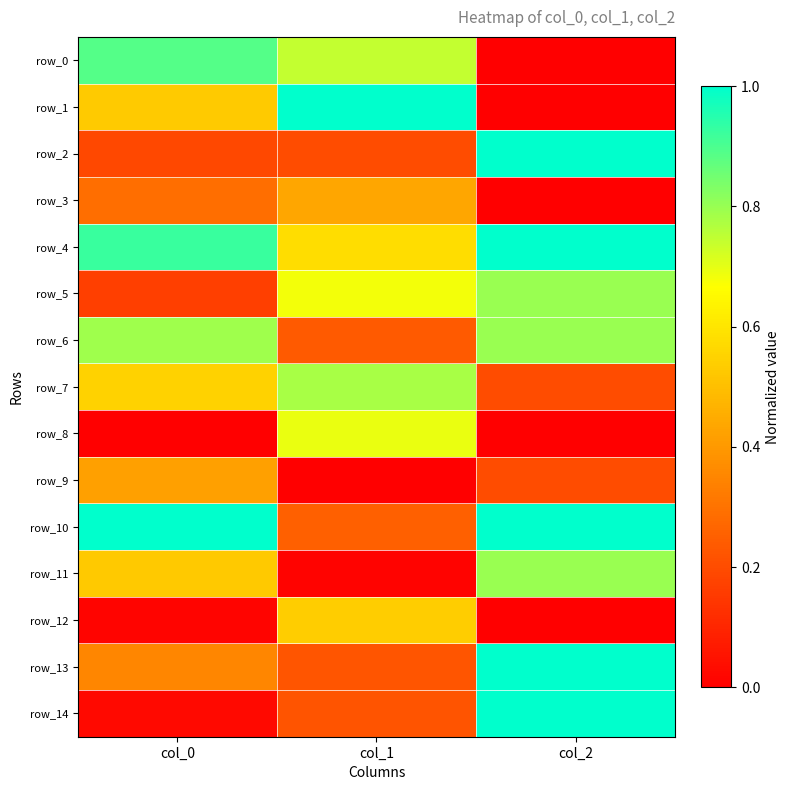

Which series changed the most between col_1 and col_2?

row_1